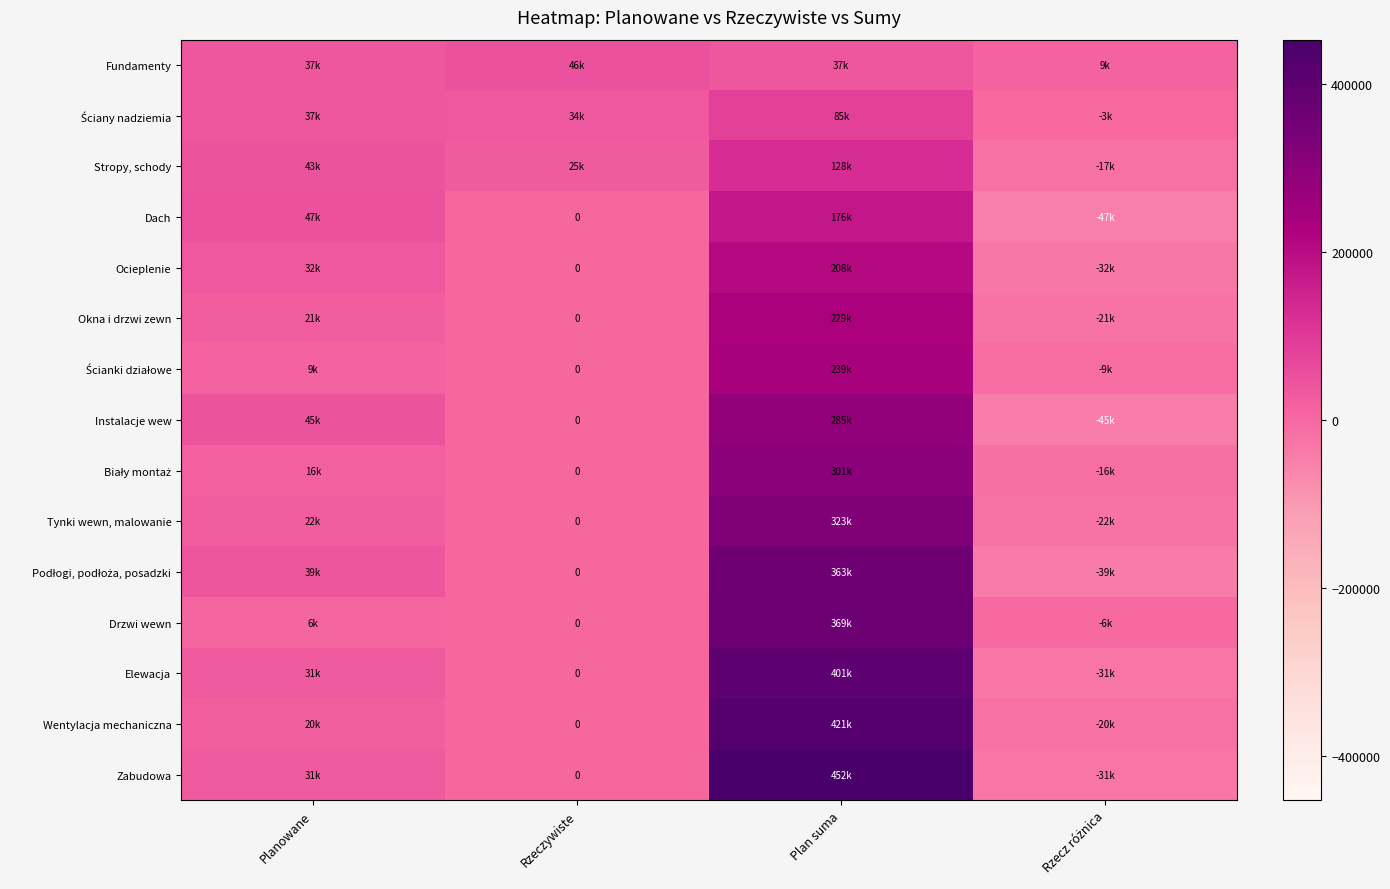

Rank the series by their maximum value, from lowest to highest.

Fundamenty, Ściany nadziemia, Stropy, schody, Dach, Ocieplenie, Okna i drzwi zewn, Ścianki działowe, Instalacje wew, Biały montaż, Tynki wewn, malowanie, Podłogi, podłoża, posadzki, Drzwi wewn, Elewacja, Wentylacja mechaniczna, Zabudowa